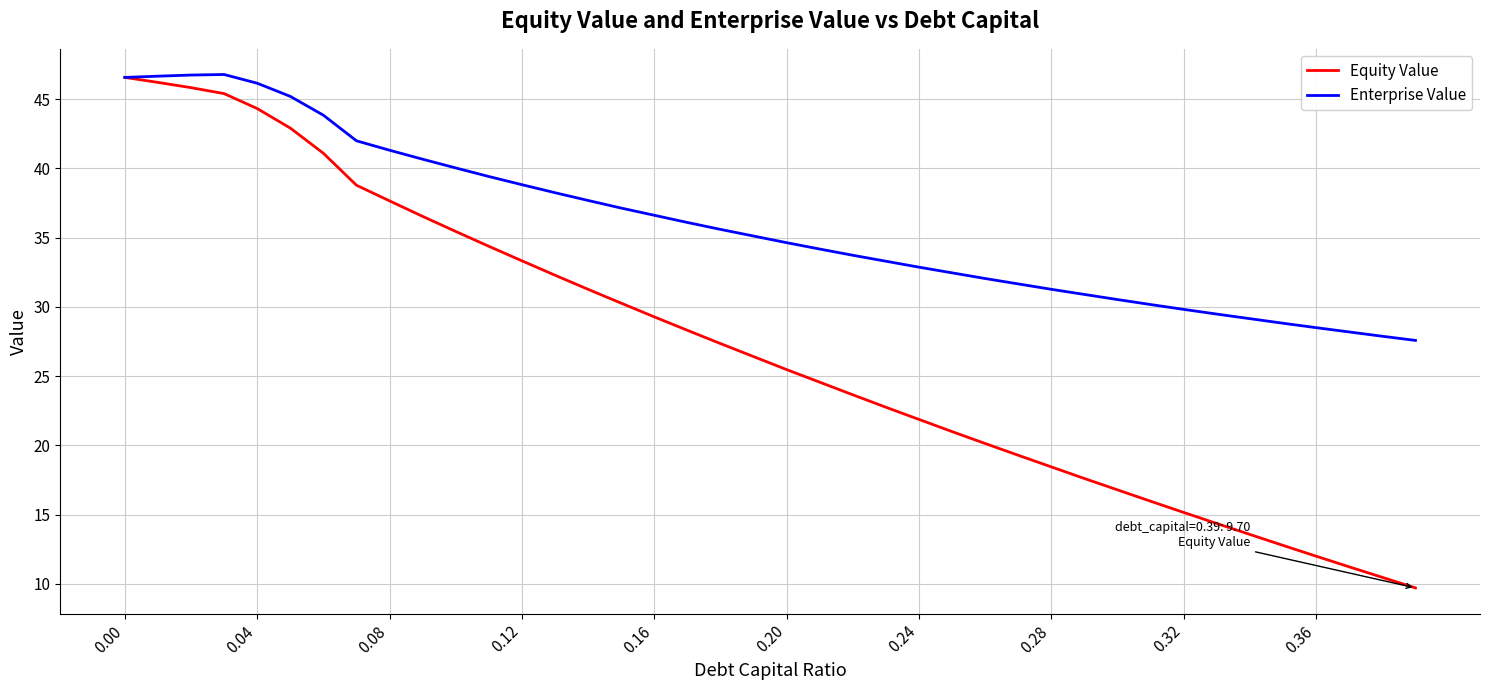

What is the highest value of the Equity Value series?

46.6